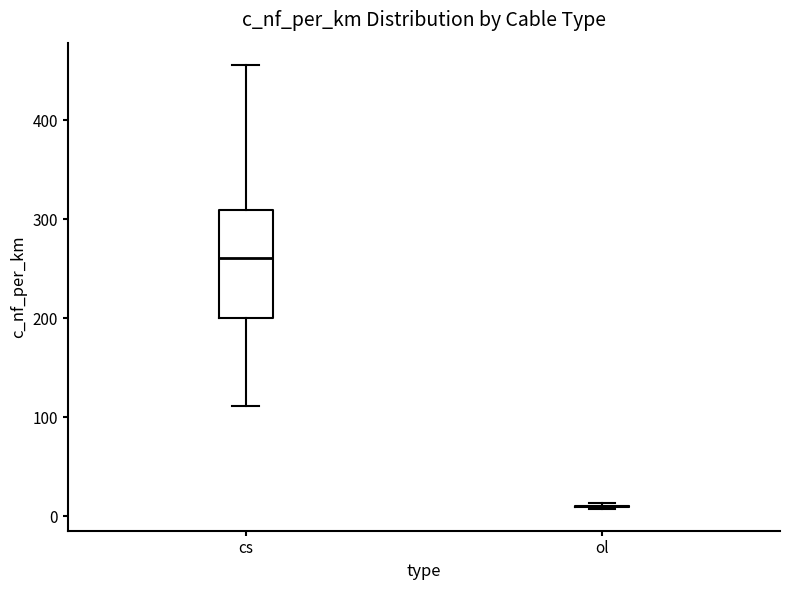

Reading left to right, transcribe this box plot: for each box, give where its median line is, the range the box spans, and where its two whiskers end, as read against the y-axis. The values are not printed on the chart, so give them approximately, as read against the axis.

cs: median 260, box 200 to 310, whiskers 110 to 460
ol: box collapsed to a line at 10, whiskers 10 to 10